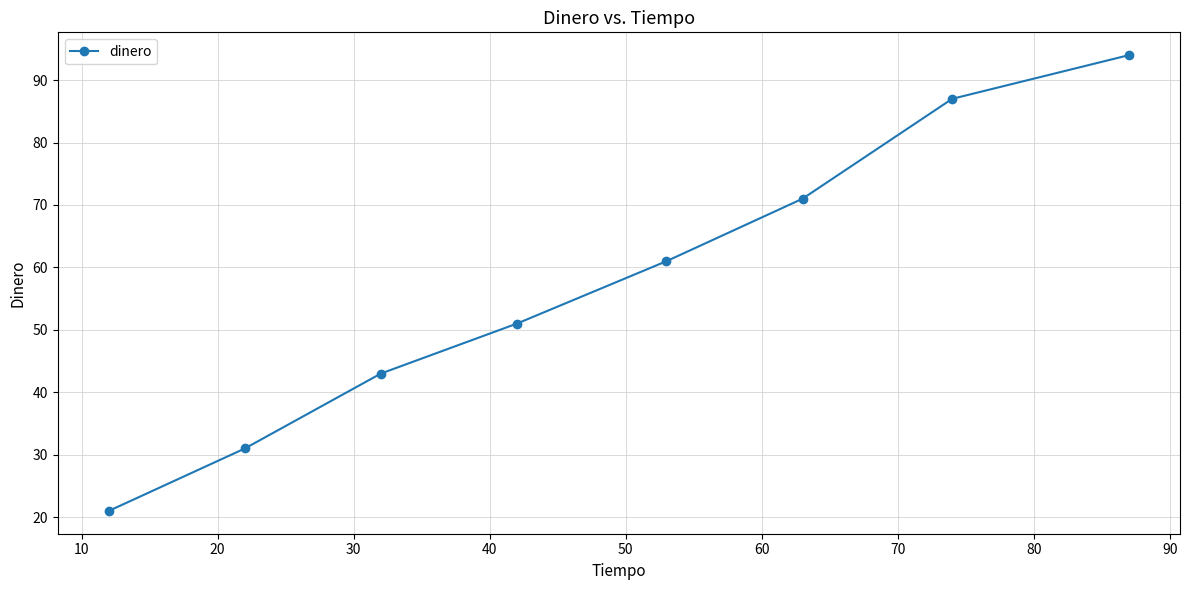

What is the value of the 3rd point from the left?

43